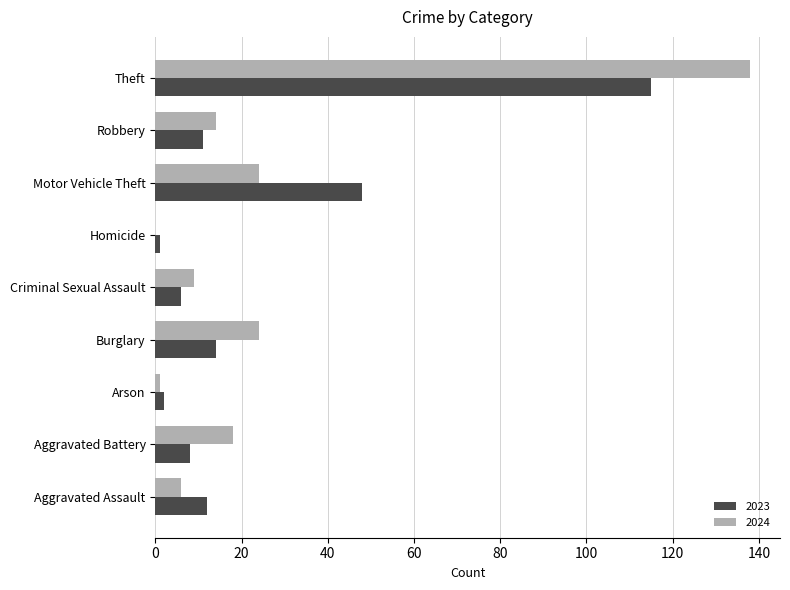

How many data points does each series have?

9